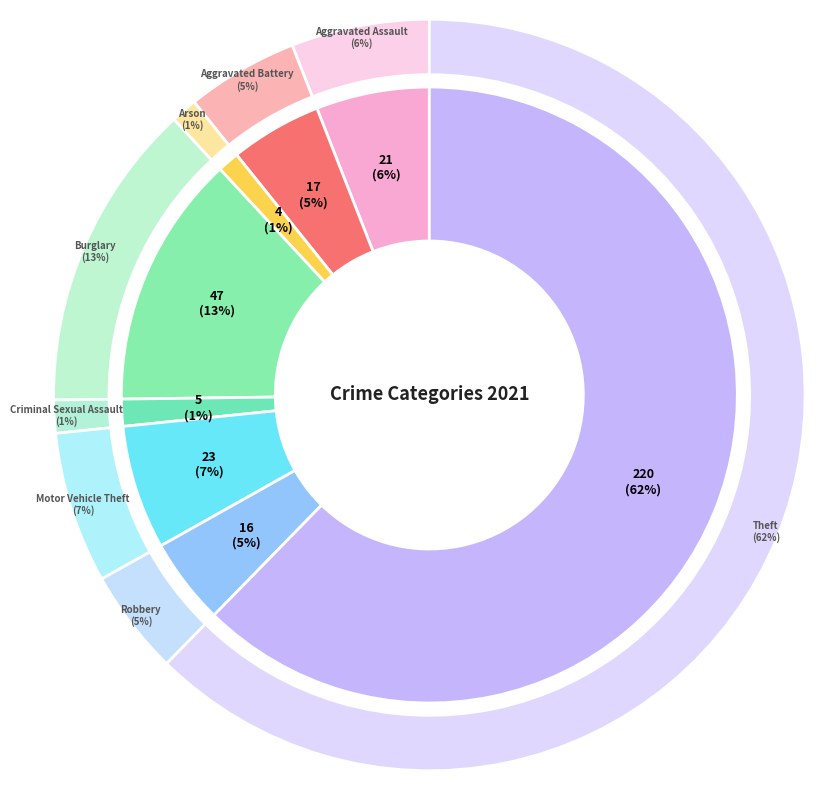

What percentage do Theft and Criminal Sexual Assault together represent?

63.7%